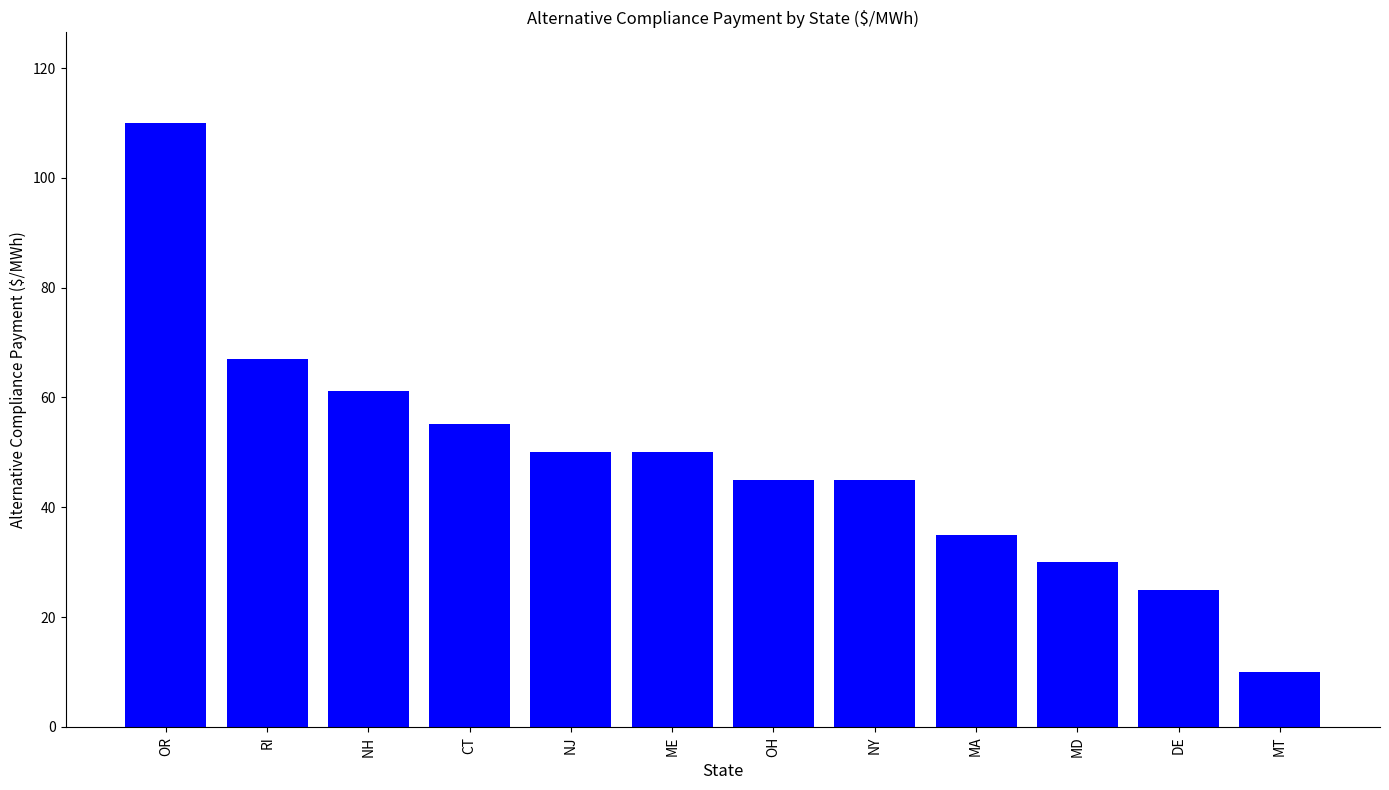

How many categories are shown in the chart?

12